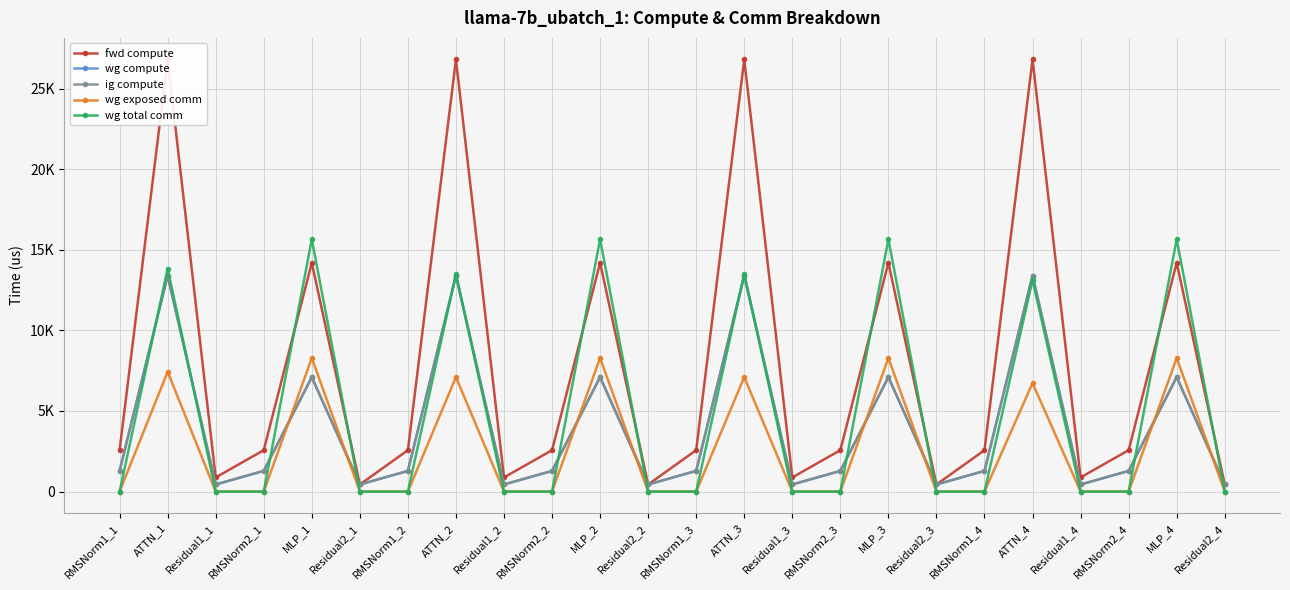

What is the total value across all series at MLP_2?

52323.9